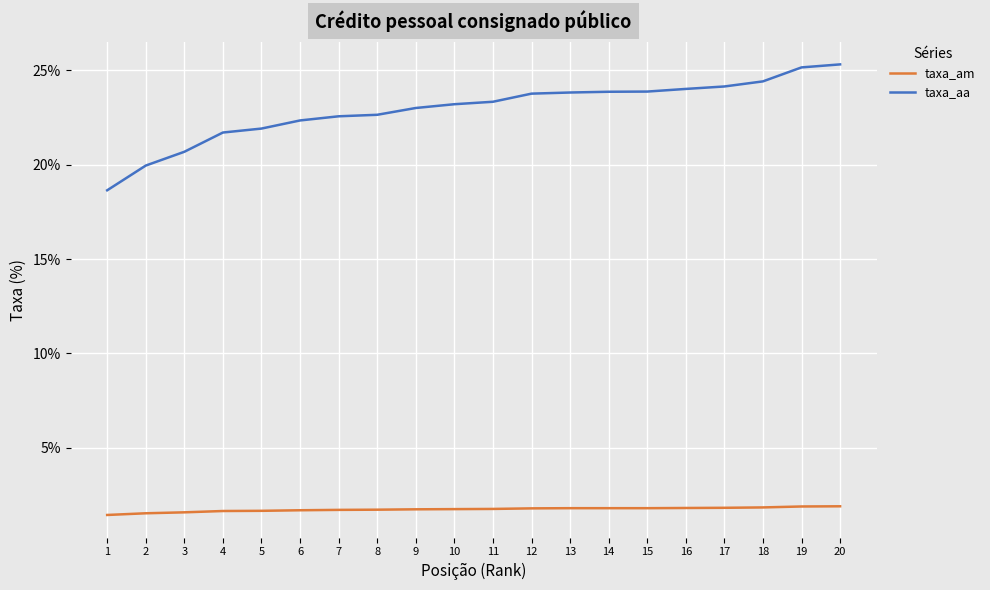

True or false: taxa_am has a value of 0.4 at 11.

False